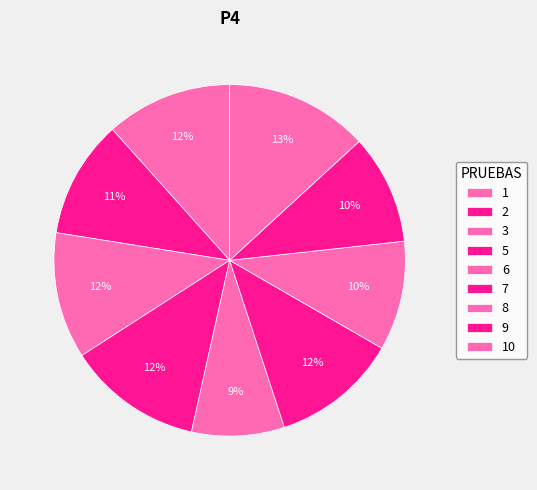

Does 3 account for over 50% of the chart?

No